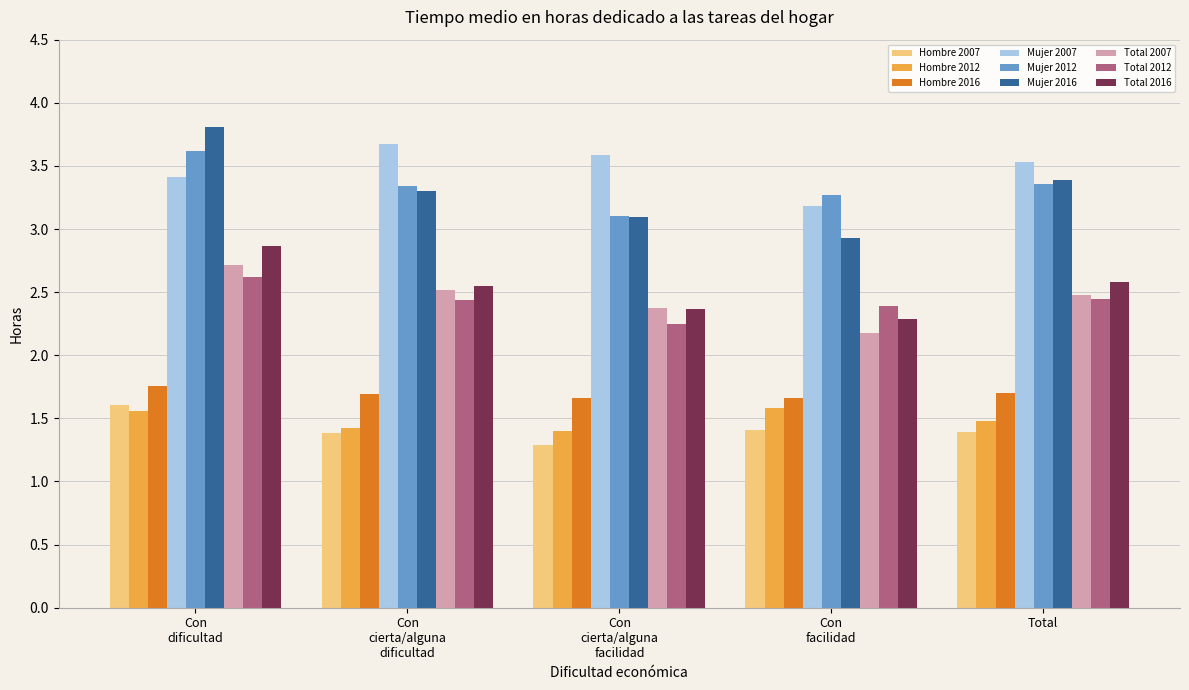

At which category does the chart reach its minimum across all series?

Con
cierta/alguna
facilidad